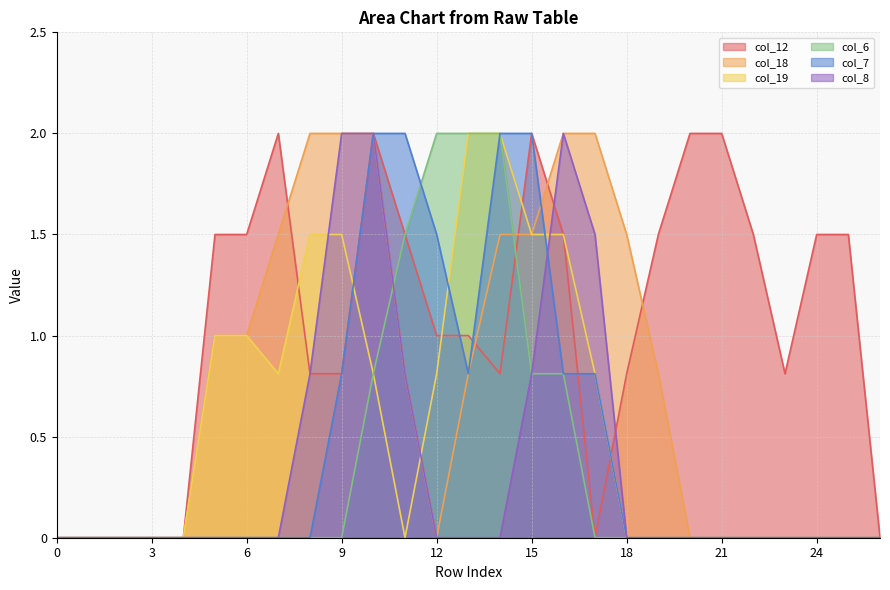

List the series in order of their peak value, highest first.

col_12, col_18, col_19, col_6, col_7, col_8